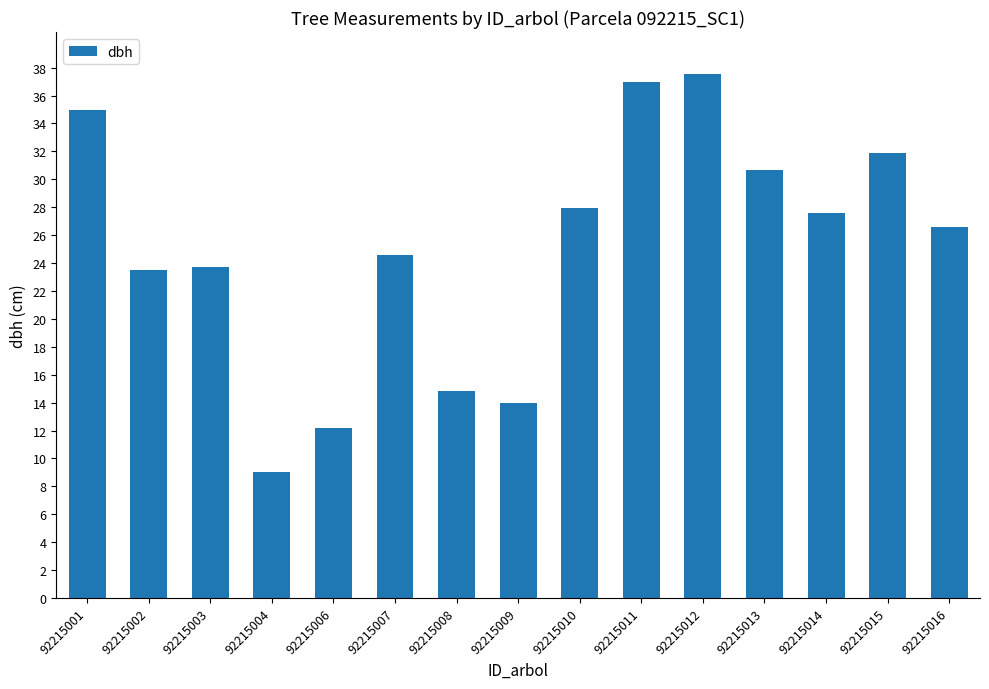

What is the smallest value displayed?

9.1